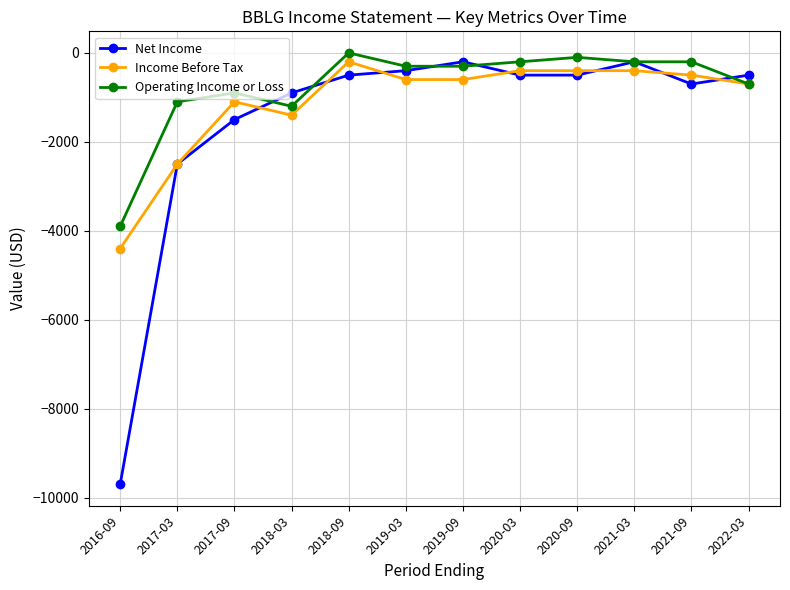

What is the label of the 6th point from the left?

2019-03